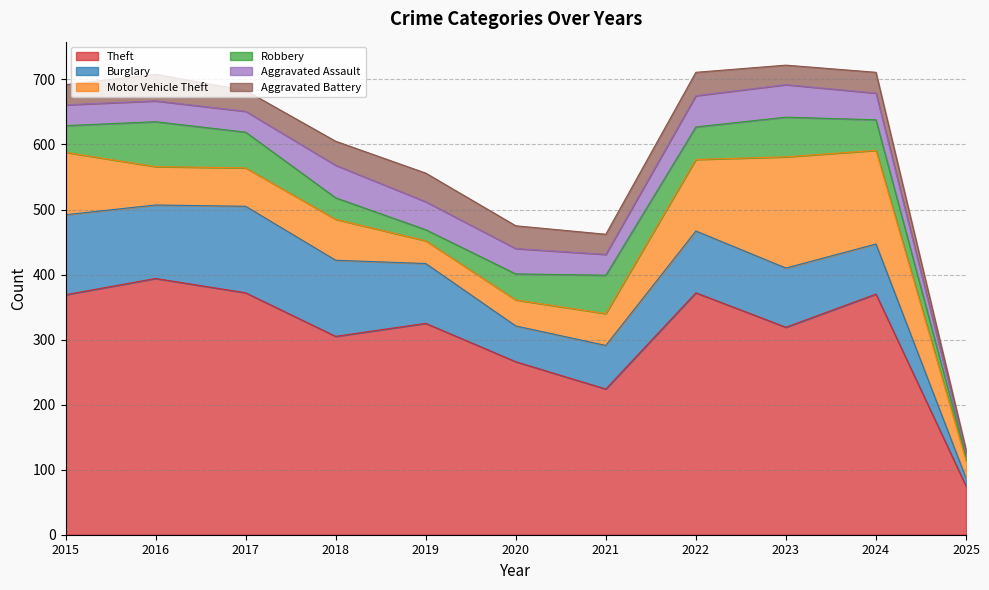

At which label is Motor Vehicle Theft closest to 99?

2015